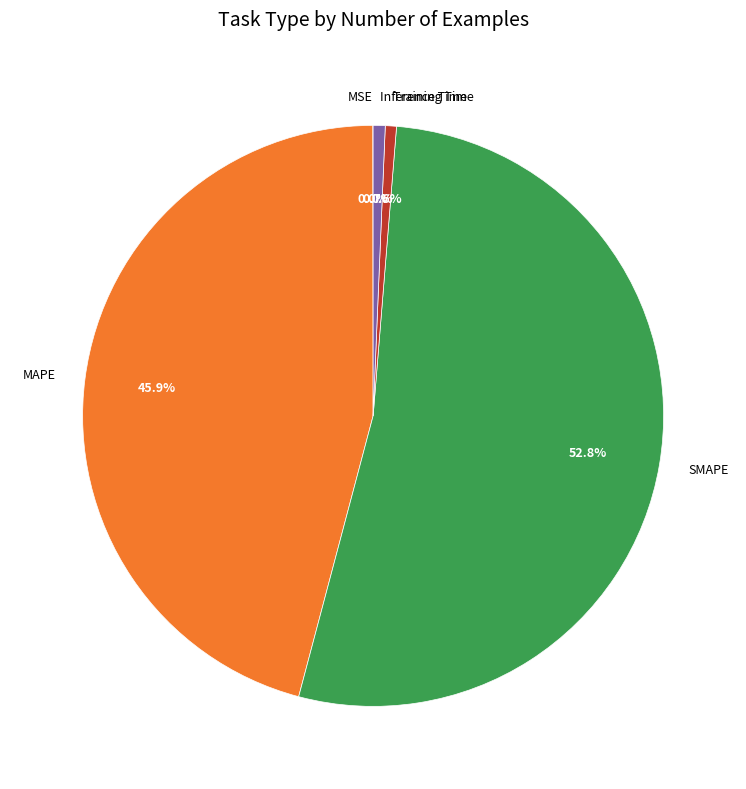

Which slice is the largest?

SMAPE